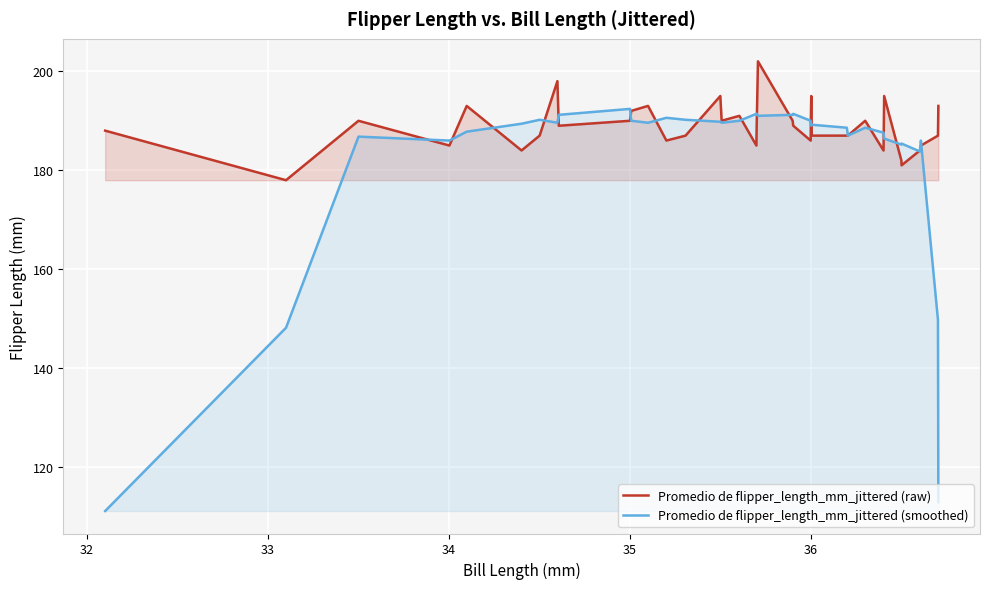

Which series has the largest range (max minus min)?

Promedio de flipper_length_mm_jittered (smoothed)